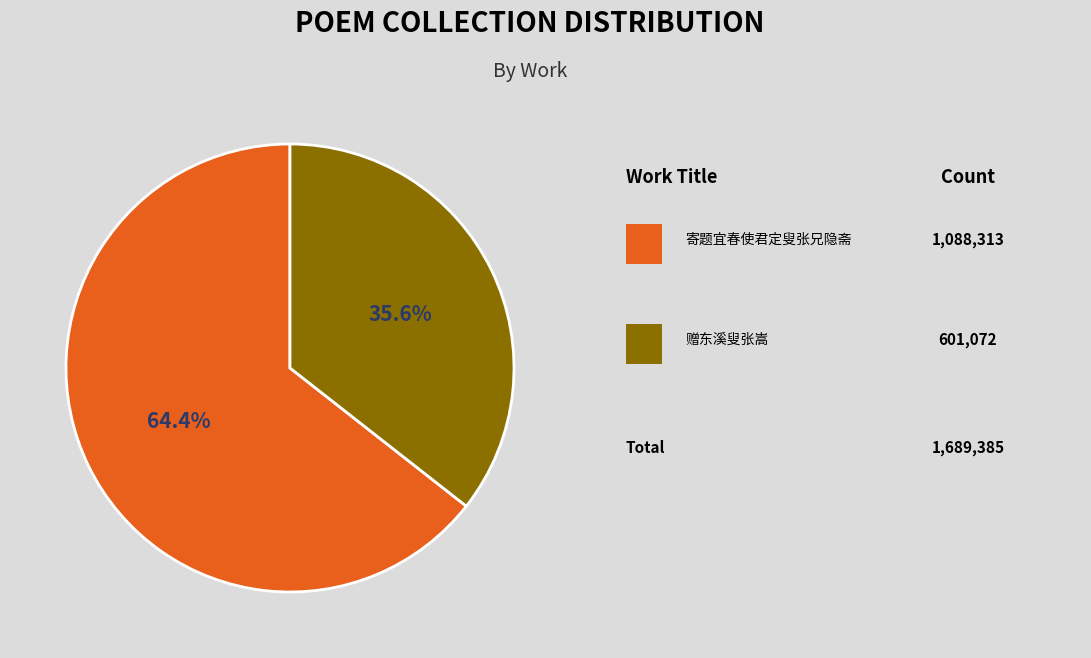

Is there a majority slice in this chart?

Yes